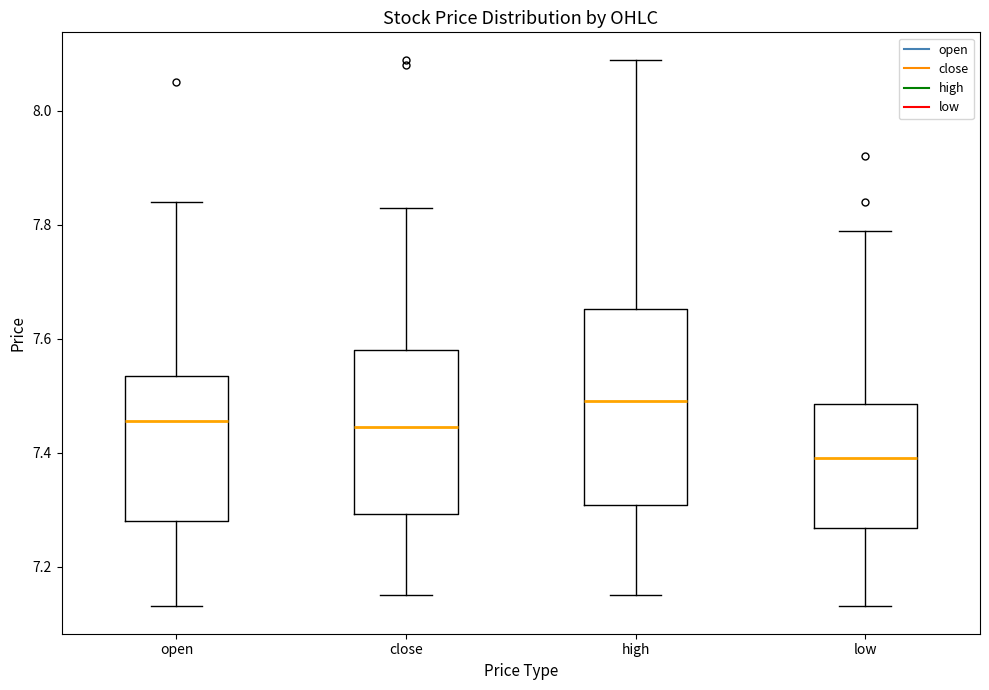

Which box is the tallest, from its lower edge to its upper edge?

high